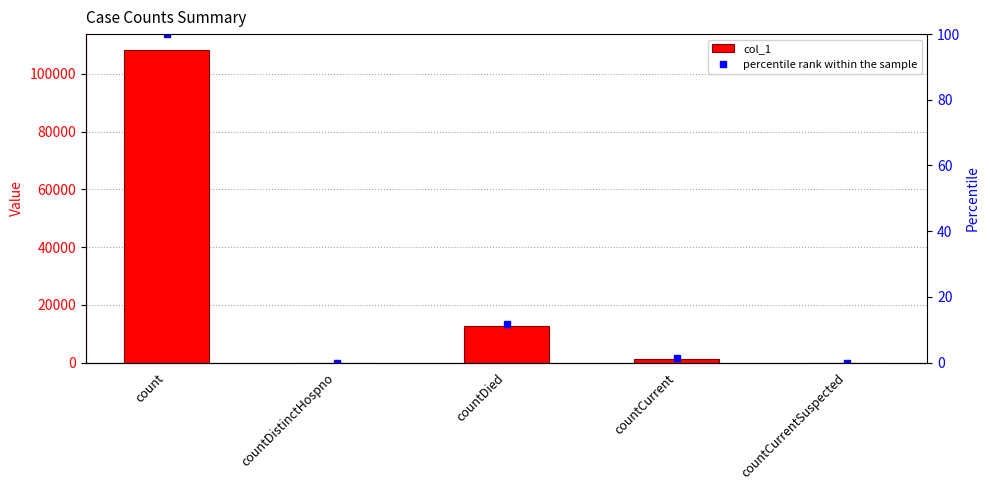

Between count and countCurrentSuspected, which is larger?

count